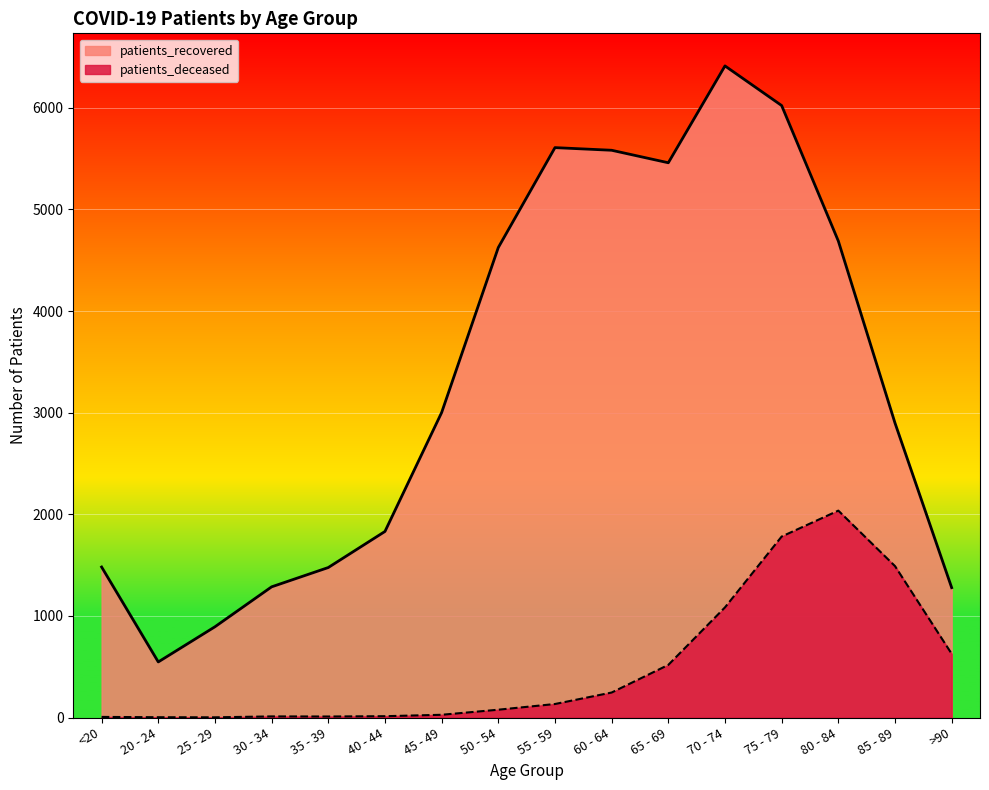

Reading left to right, transcribe all the data shown in this chart.

patients_deceased: <20=6	20 - 24=3	25 - 29=2	30 - 34=11	35 - 39=10	40 - 44=13	45 - 49=27	50 - 54=77	55 - 59=133	60 - 64=246	65 - 69=518	70 - 74=1084	75 - 79=1781	80 - 84=2036	85 - 89=1490	>90=627
patients_recovered: <20=1481	20 - 24=547	25 - 29=893	30 - 34=1286	35 - 39=1476	40 - 44=1831	45 - 49=3001	50 - 54=4625	55 - 59=5608	60 - 64=5582	65 - 69=5459	70 - 74=6412	75 - 79=6022	80 - 84=4689	85 - 89=2898	>90=1278